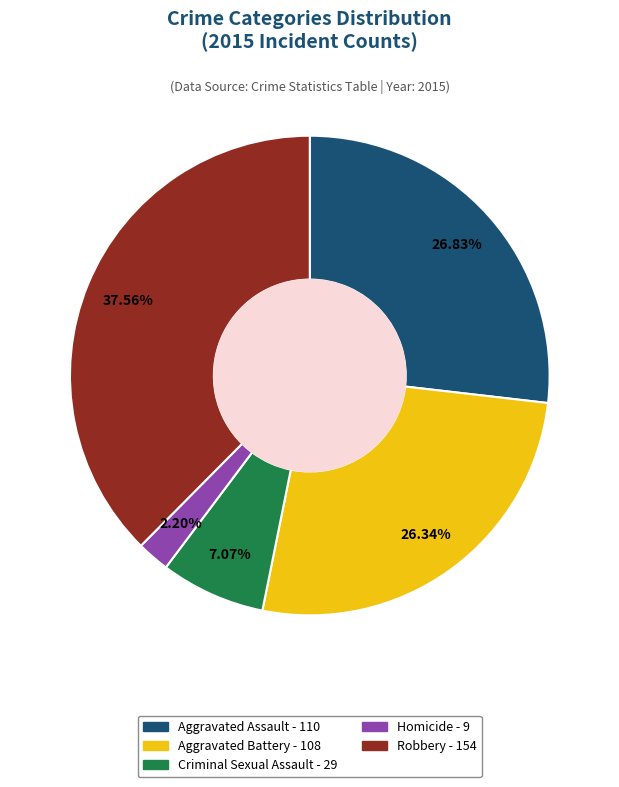

To the nearest percent, what portion does Homicide represent?

2%